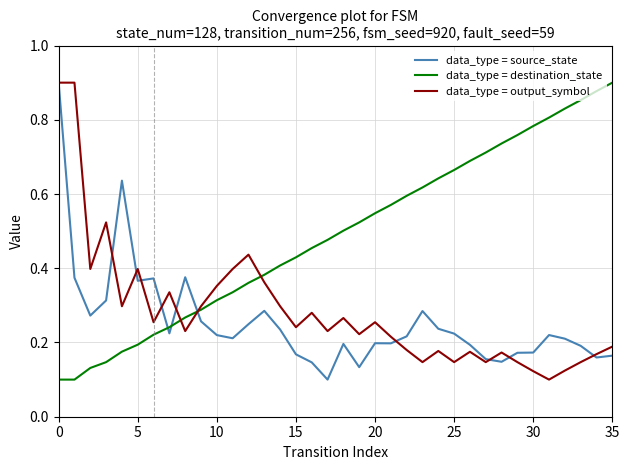

Which series has the largest total across all categories?

data_type = destination_state